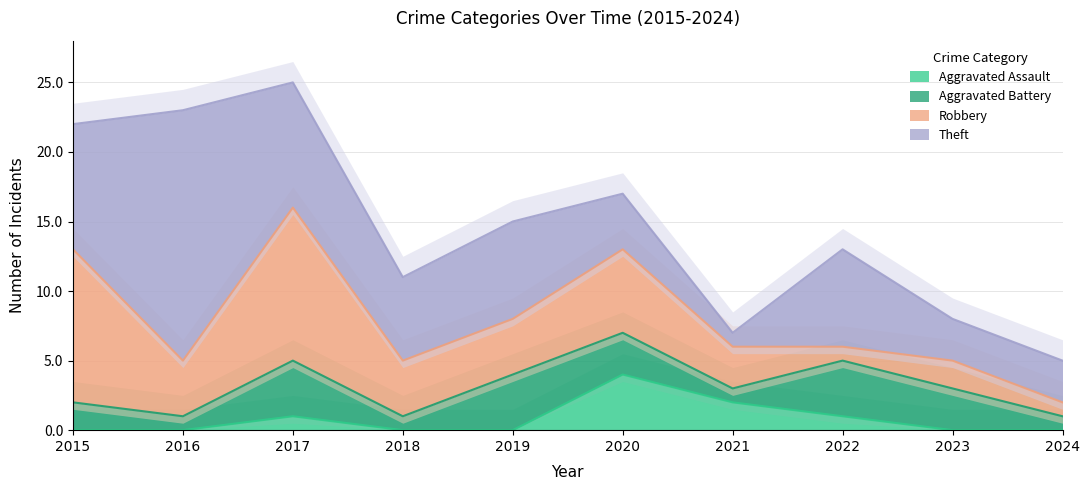

What are all the series names shown in the legend?

Aggravated Assault, Aggravated Battery, Robbery, Theft